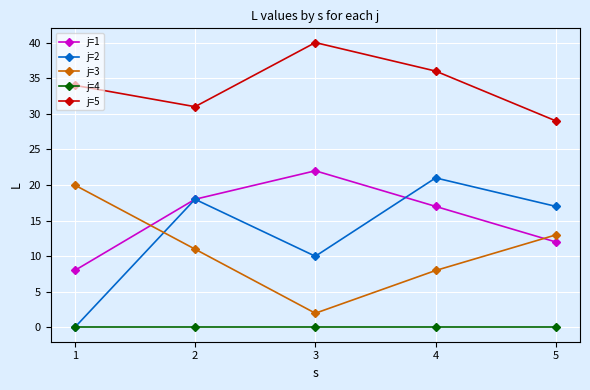

Is it true that j=4 equals 0 at 2?

True